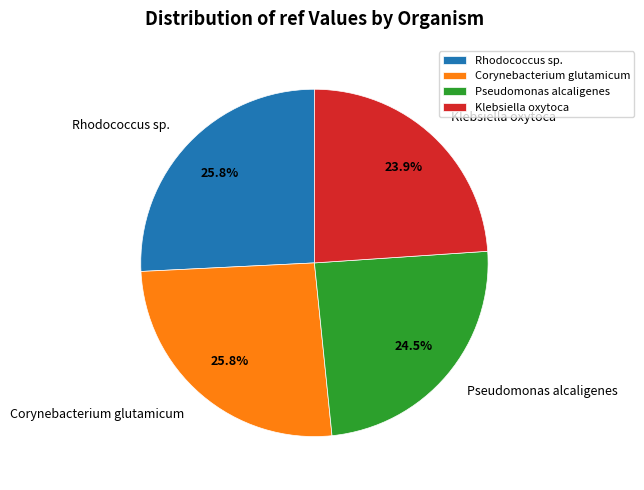

The Rhodococcus sp. slice represents 26% of the pie. True or false?

True